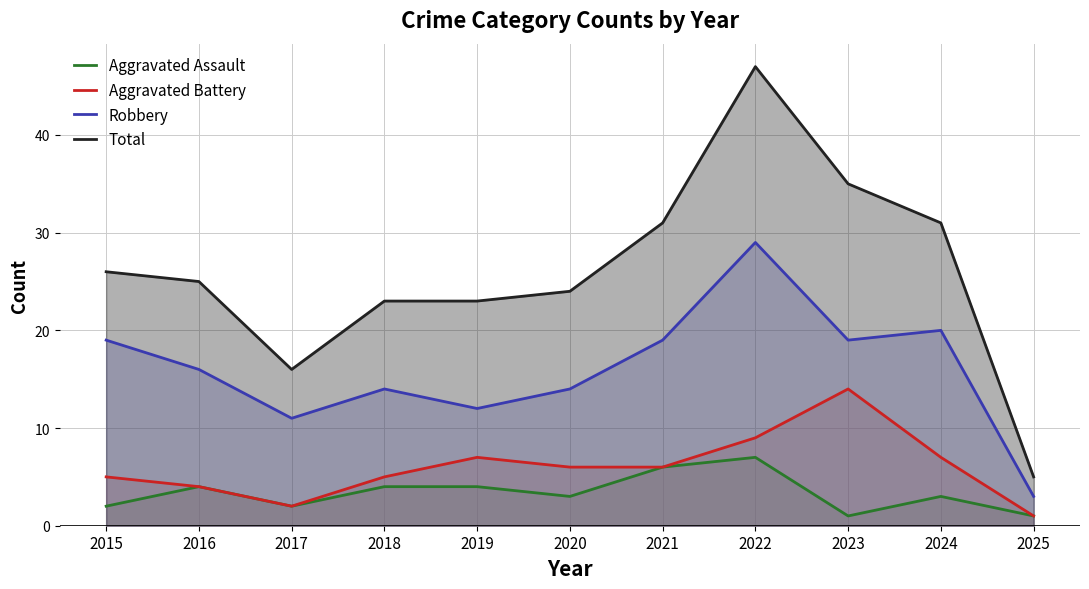

Where does the Total series first go above 25?

2015